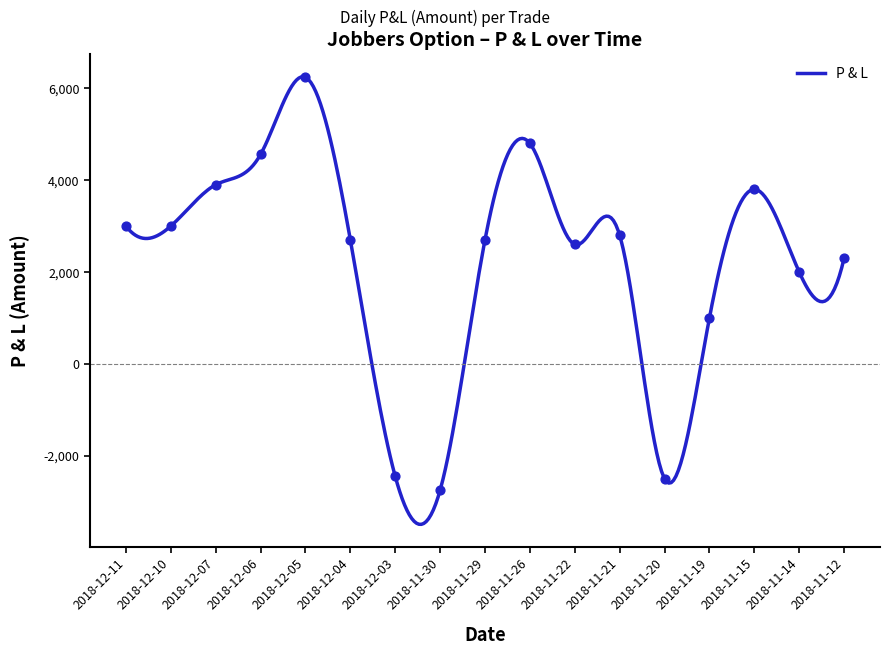

What is the change in value from 2018-12-10 to 2018-11-29?

-300.0